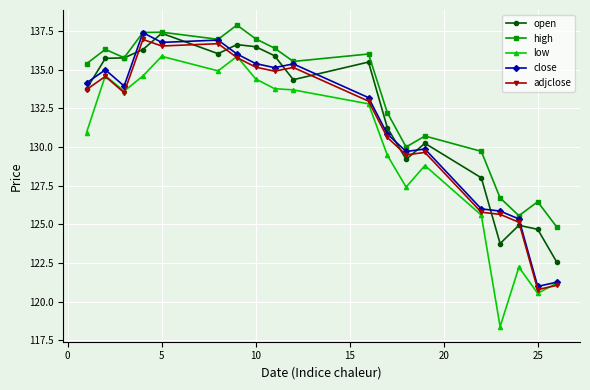

True or false: low and open cross at least once.

False